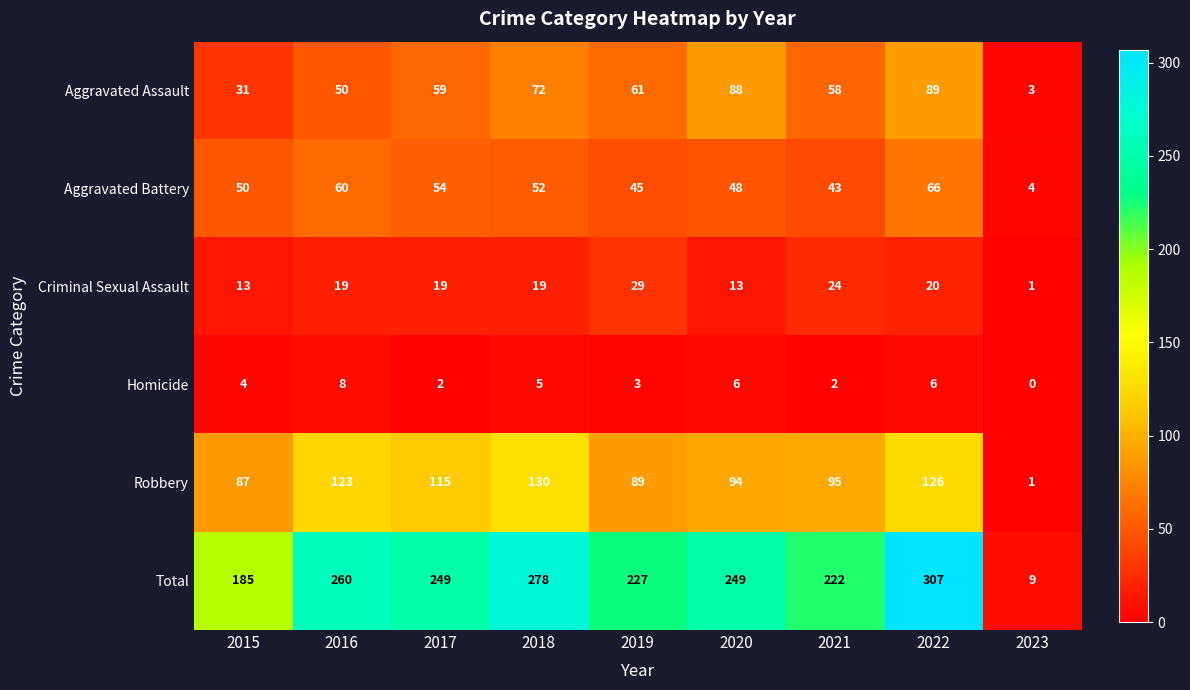

Is it true that Homicide equals 5 at 2018?

True